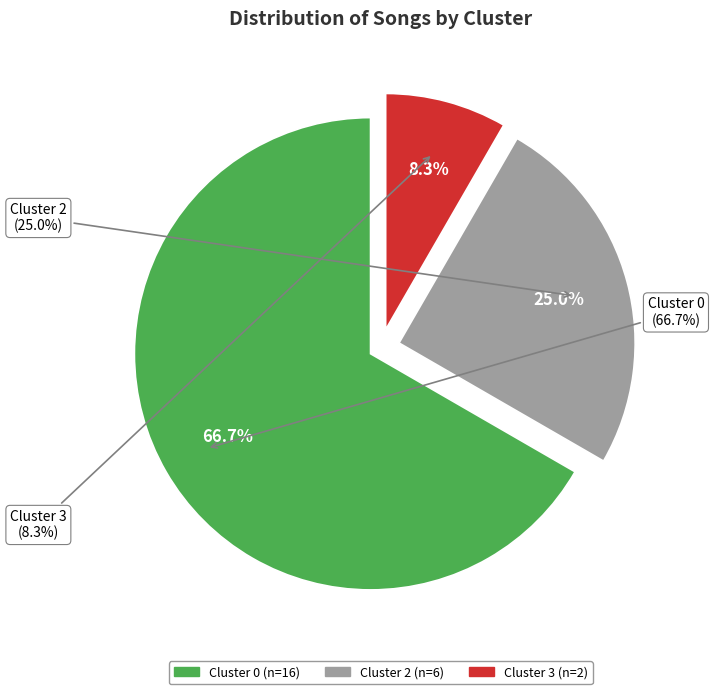

Which slice is the smallest?

Cluster 3